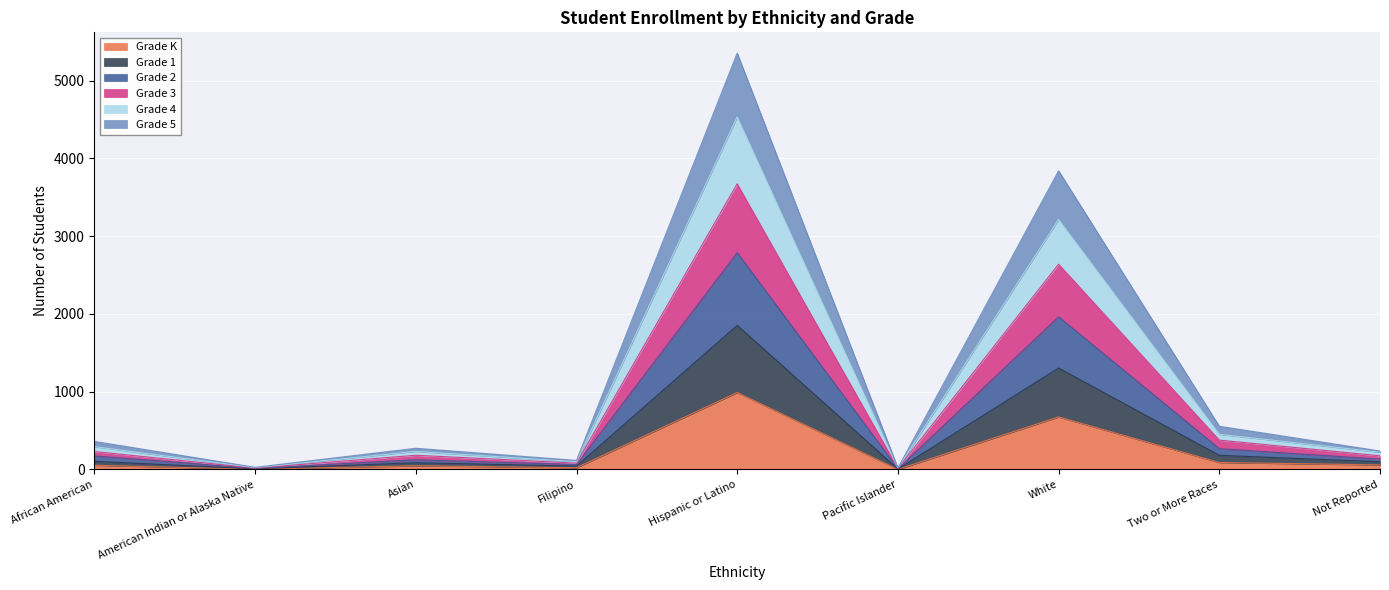

Between Filipino and Not Reported, which series saw the biggest shift?

Grade 5